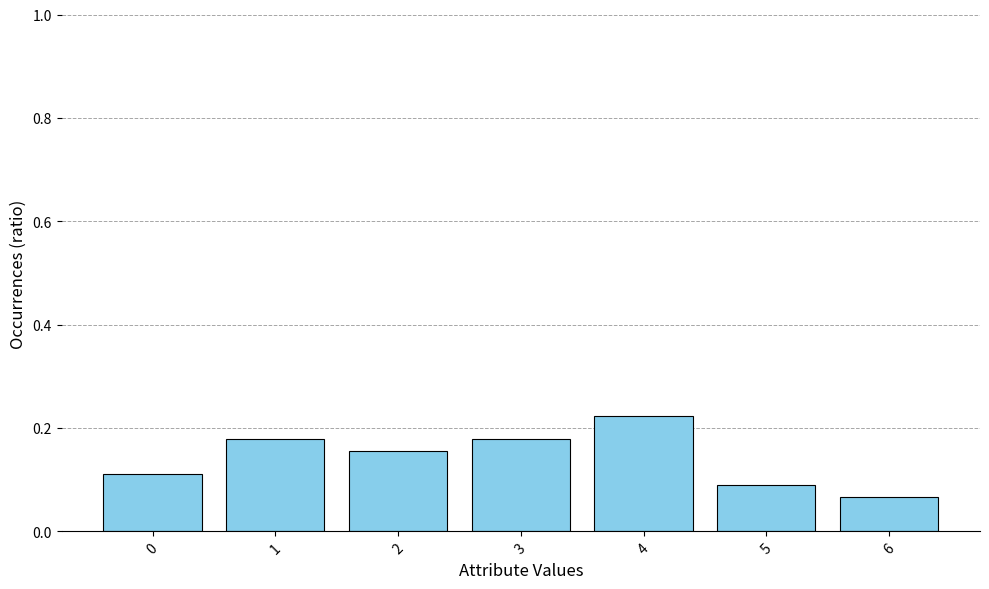

At which label is the value closest to 0?

6